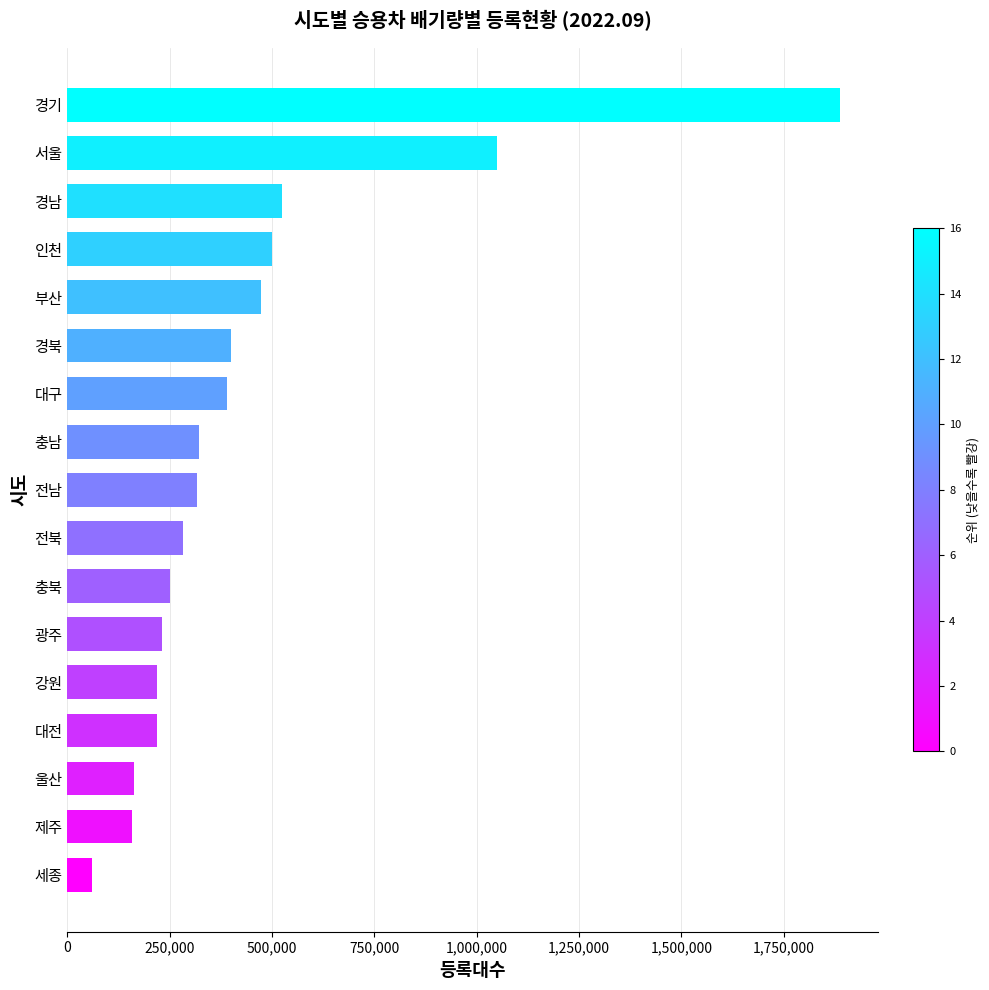

At which label is the value closest to 973965?

서울